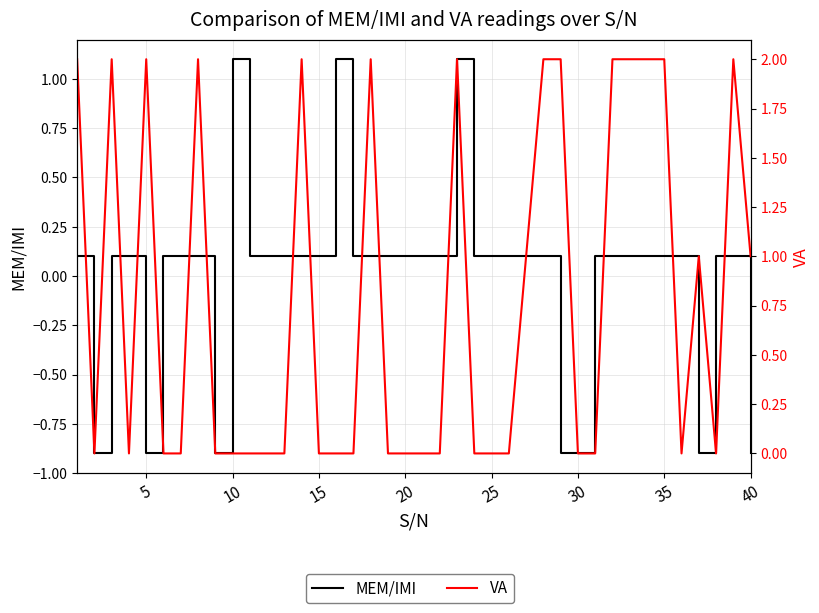

True or false: VA and MEM/IMI cross at least once.

True